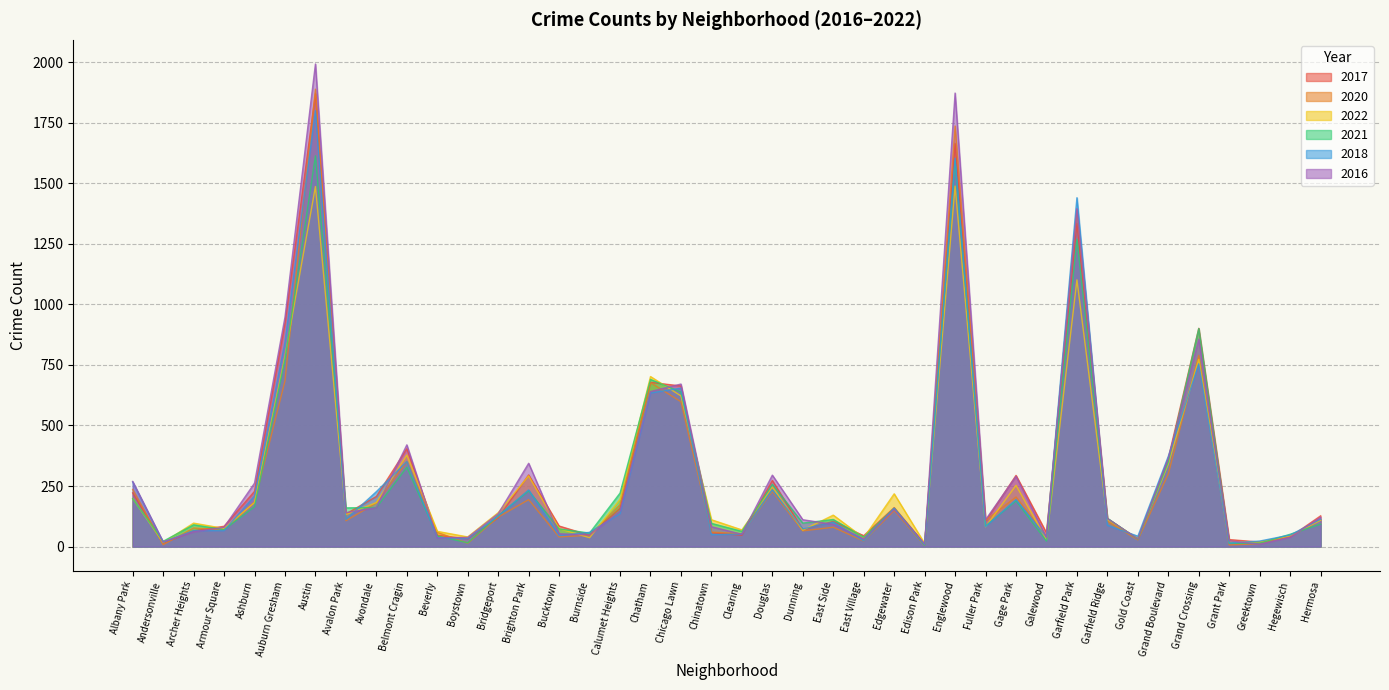

Where does the 2020 series first go above 108?

Albany Park